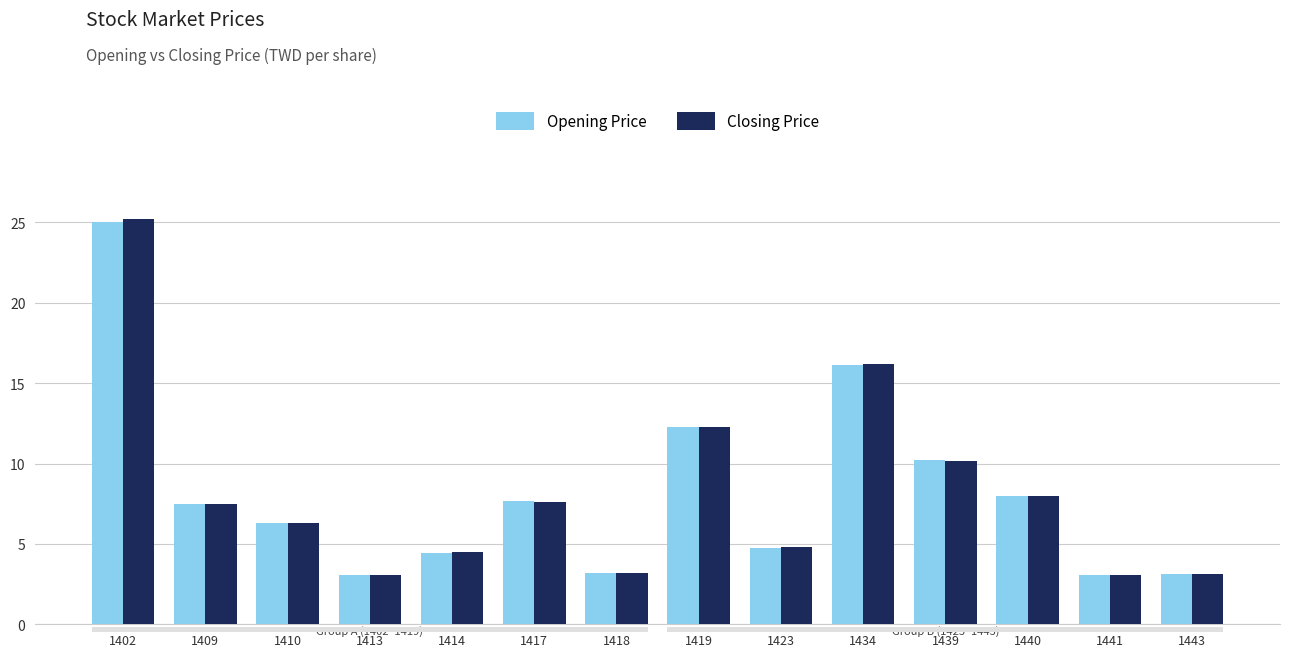

What is the difference between the maximum and second lowest values in the Opening Price series?

21.9